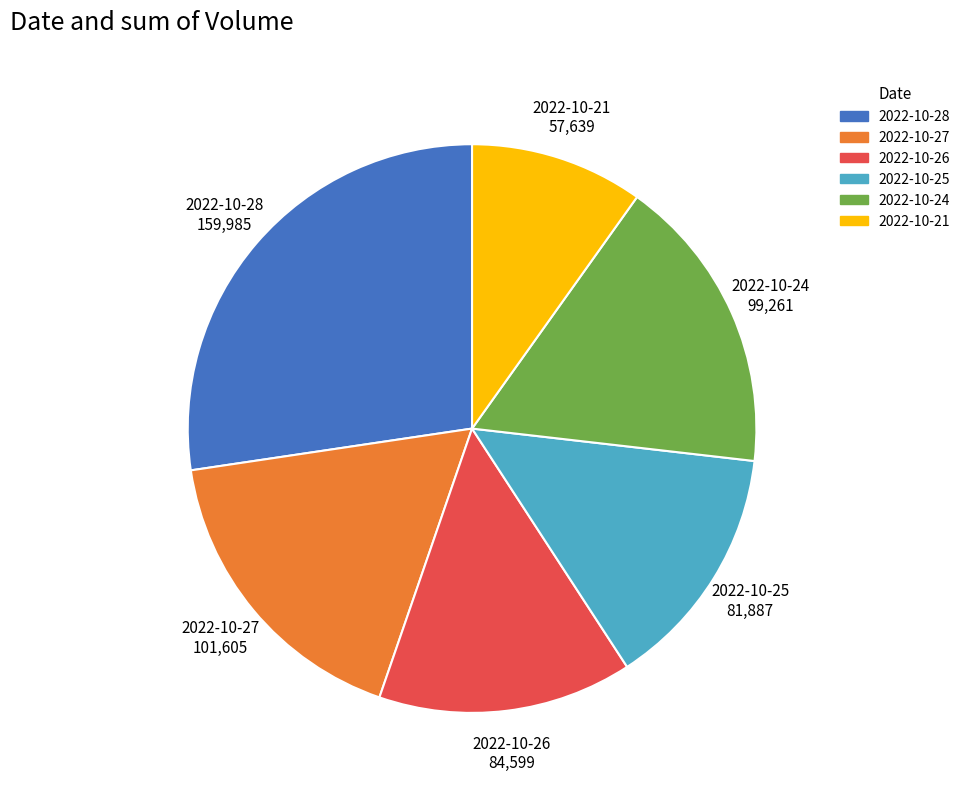

How many segments does this pie chart have?

6